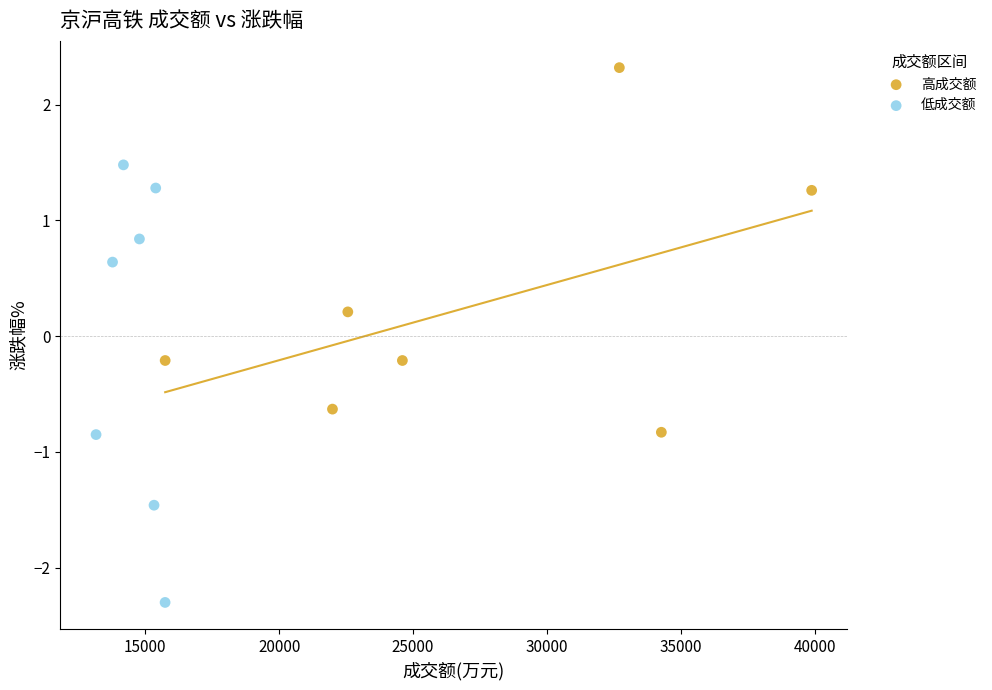

Which series contains the highest Y value?

高成交额